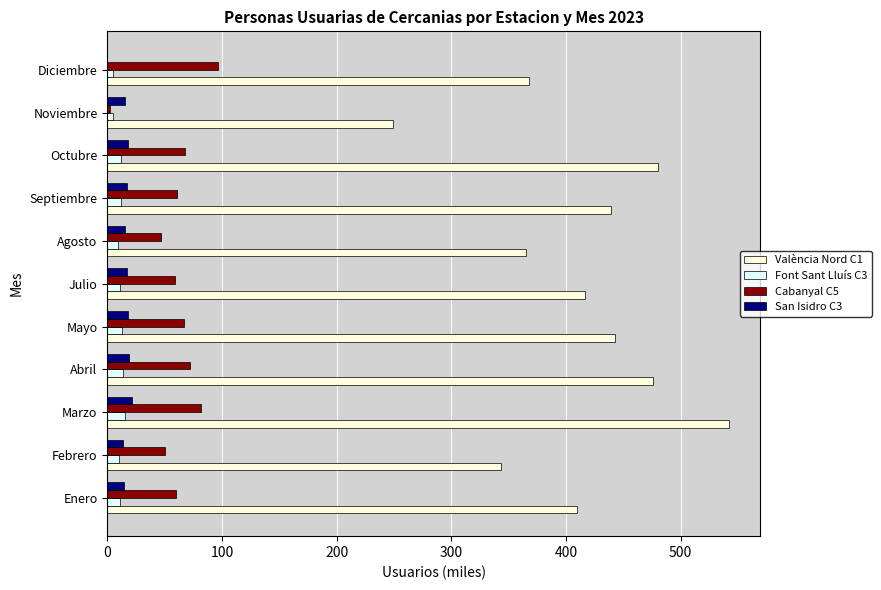

True or false: València Nord C1 has a value of 368.0 at Diciembre.

True